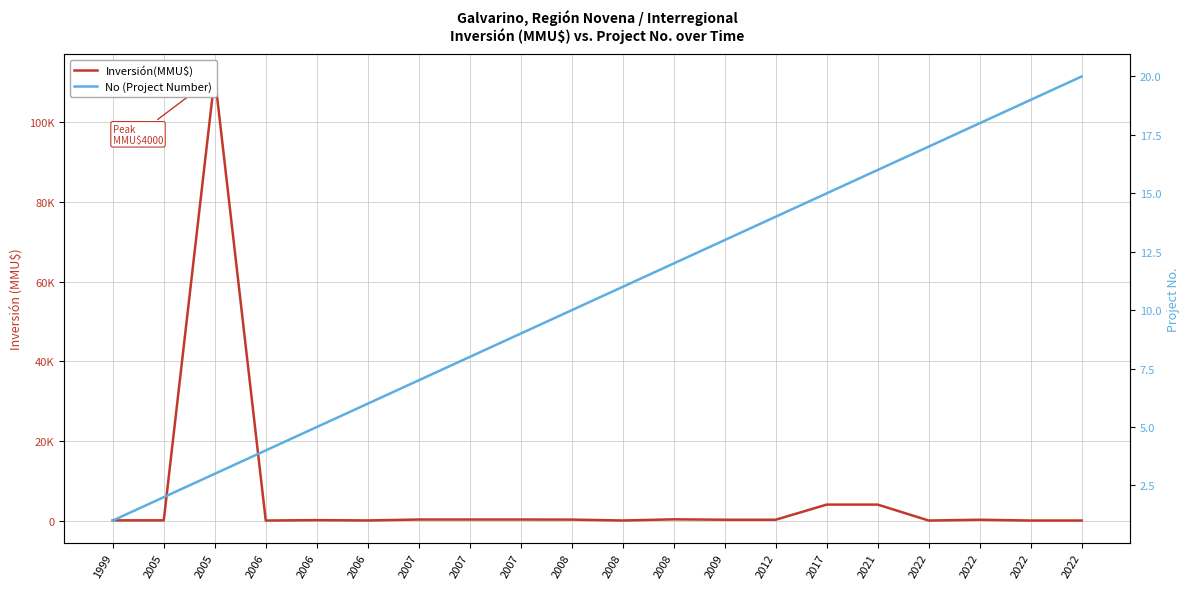

What is the value of the No (Project Number) point at the 5th from the left?

4